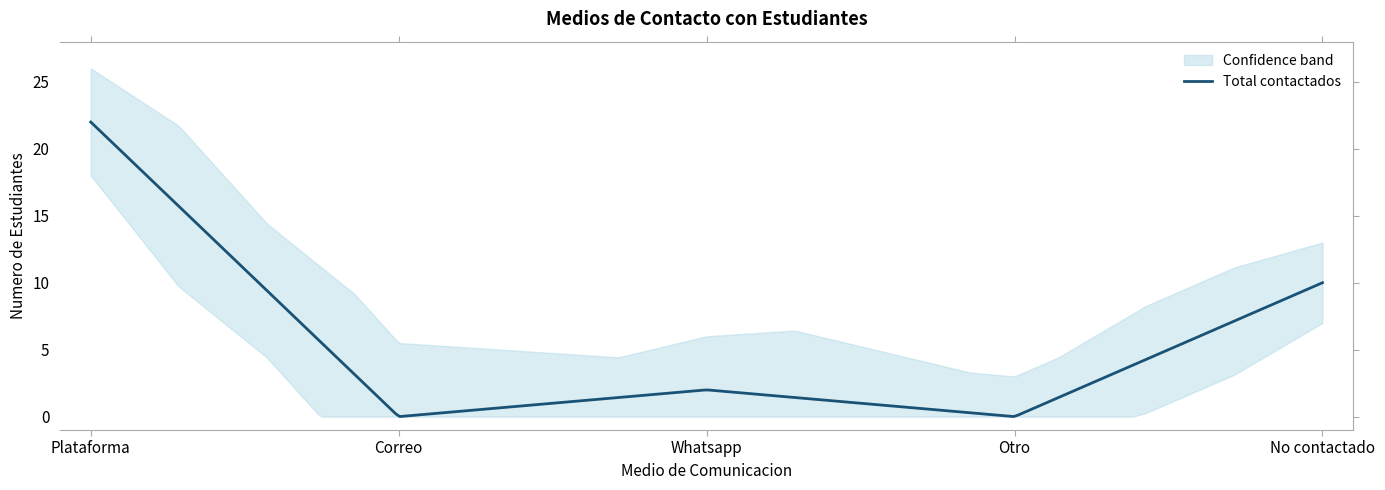

How many lines are shown in the chart?

1